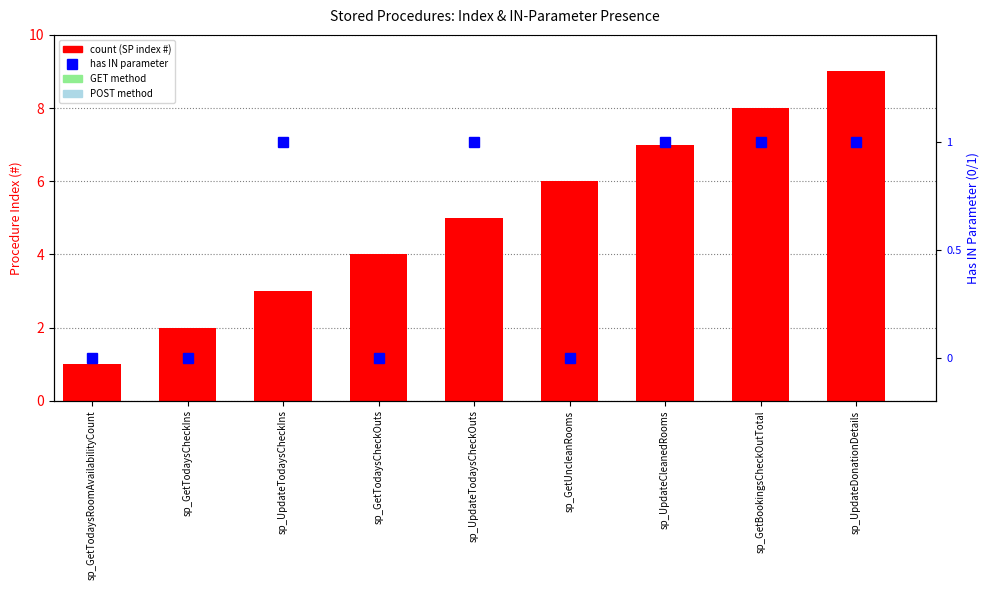

True or false: has IN param has a value of 0 at sp_GetTodaysCheckOuts.

False